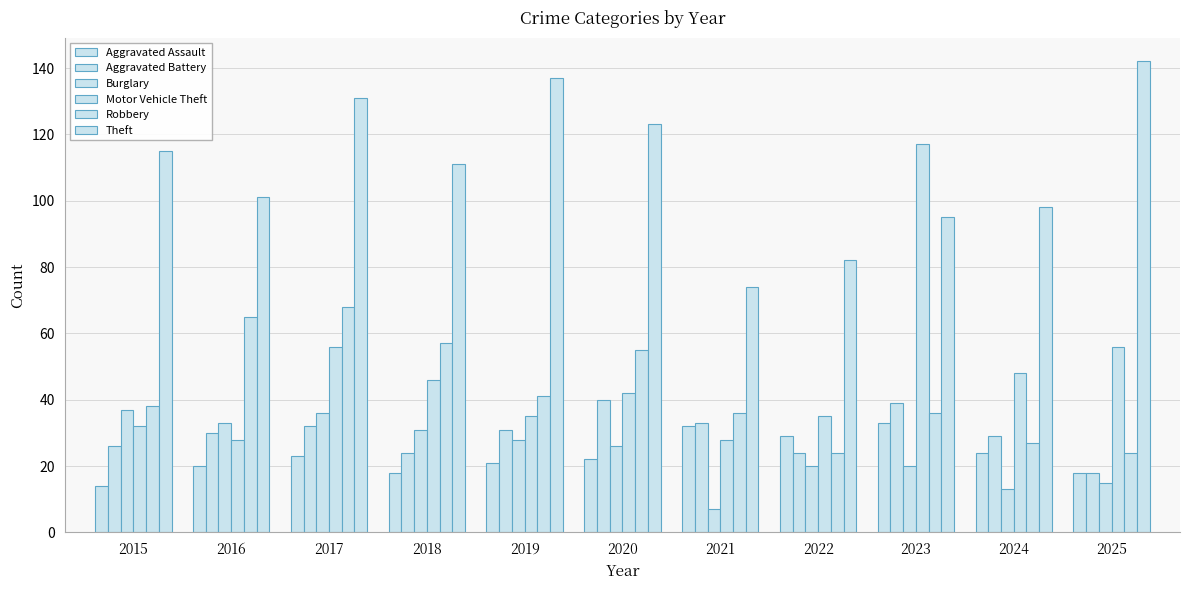

At which category is the sum across all series the highest?

2017